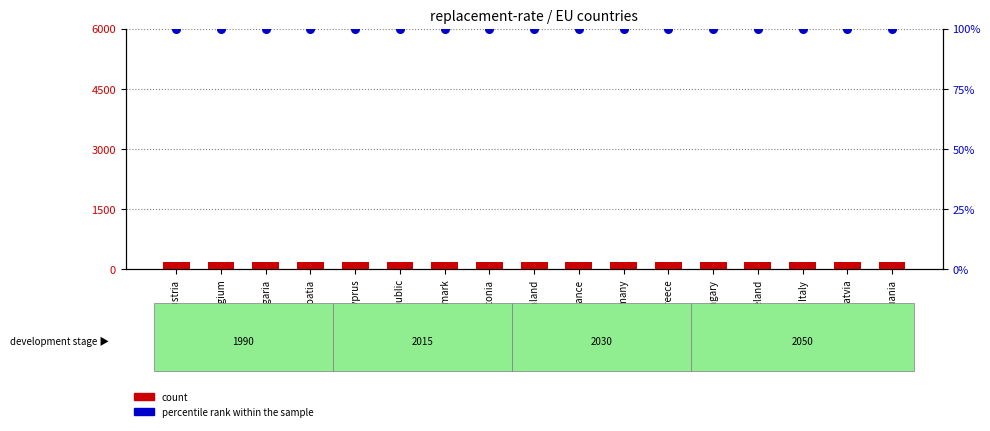

Is the value of percentile rank within the sample at Hungary greater than the value of count at France?

No